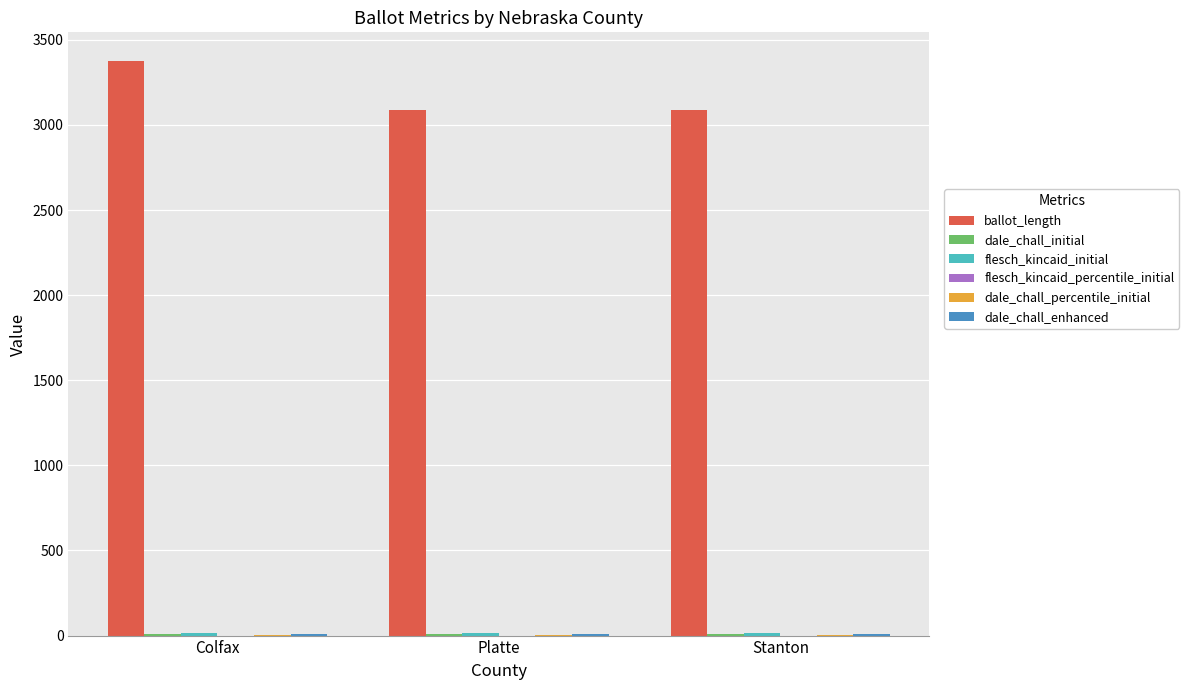

What is the total value across all series at Colfax?

3416.6